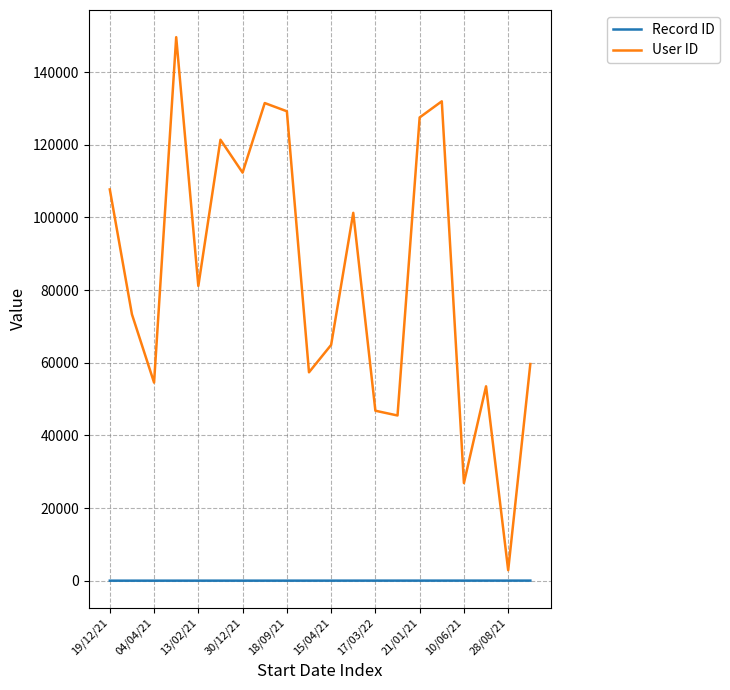

Which series has the largest range (max minus min)?

User ID